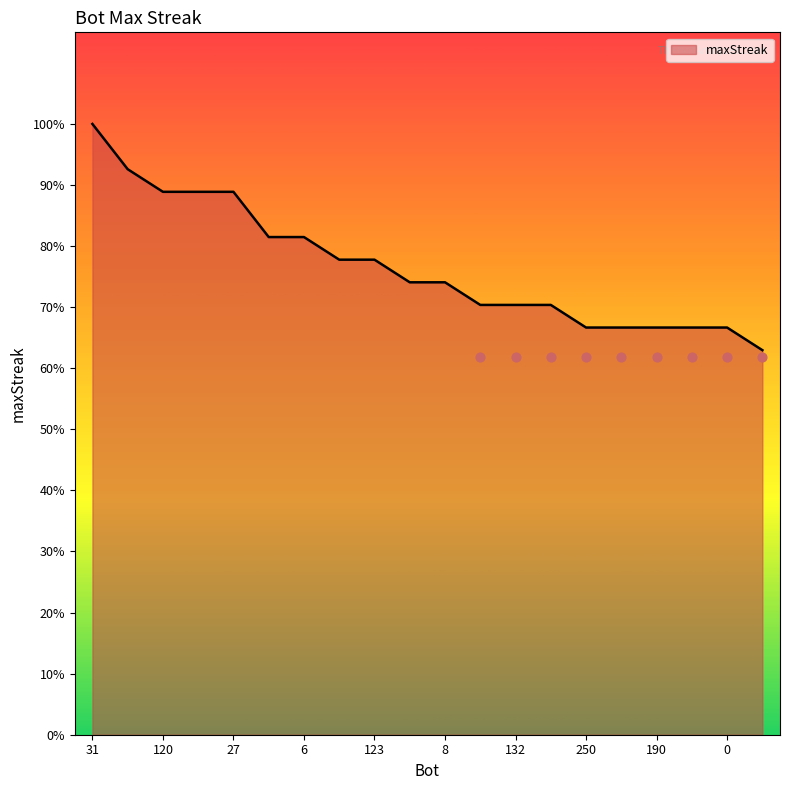

Between 72 and 8, which is larger?

72